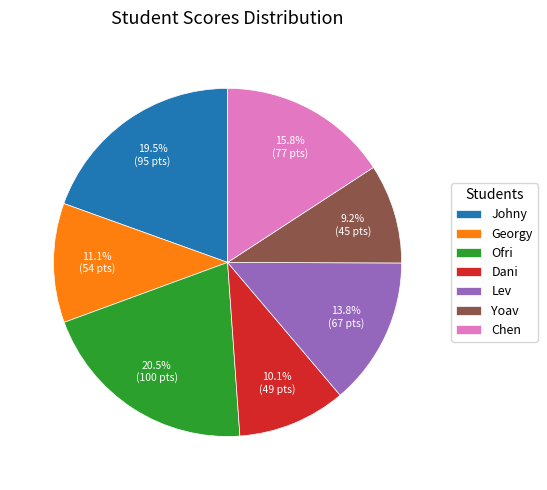

To the nearest percent, what is the combined percentage of Ofri and Dani?

31%